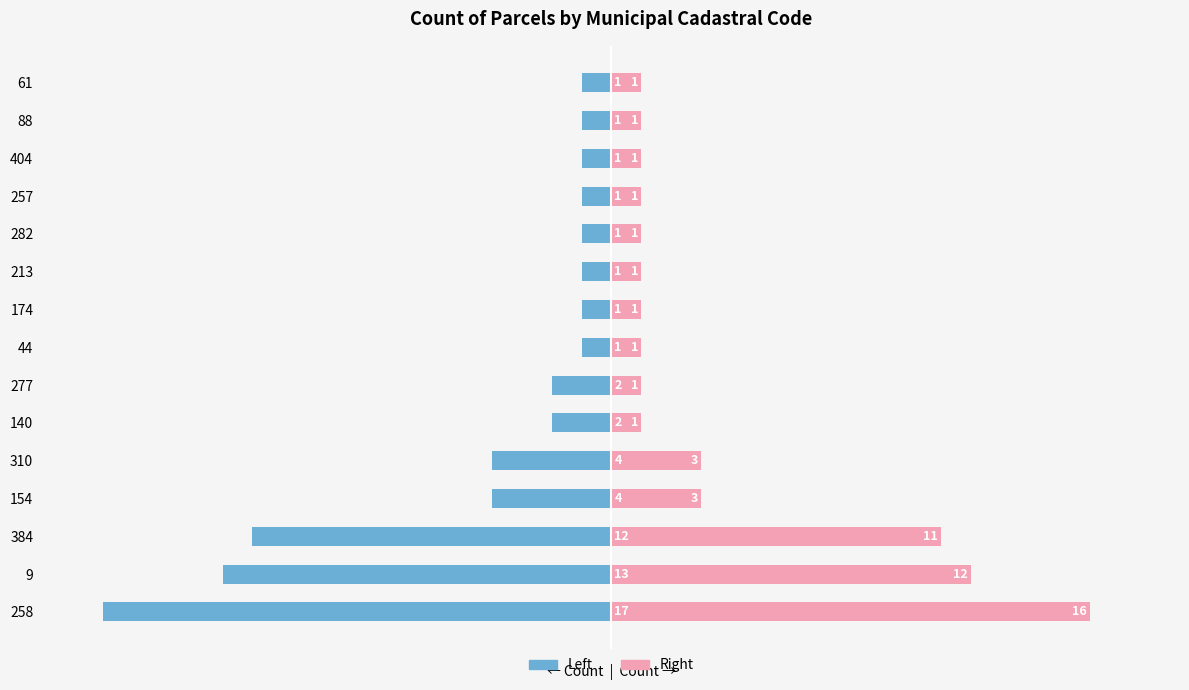

What is the lowest value of the Right (Pink) series?

1